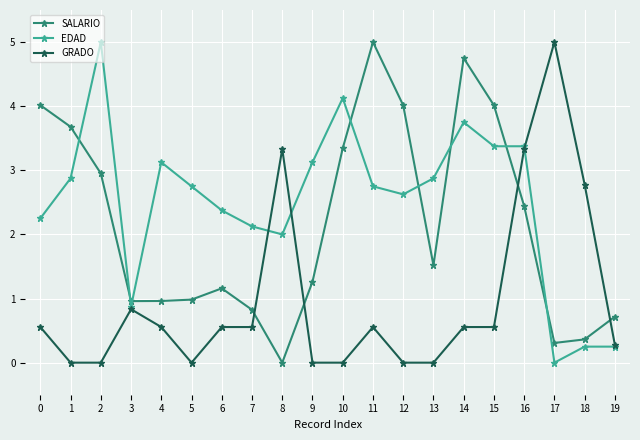

Is this an area chart (filled region under the line)?

No